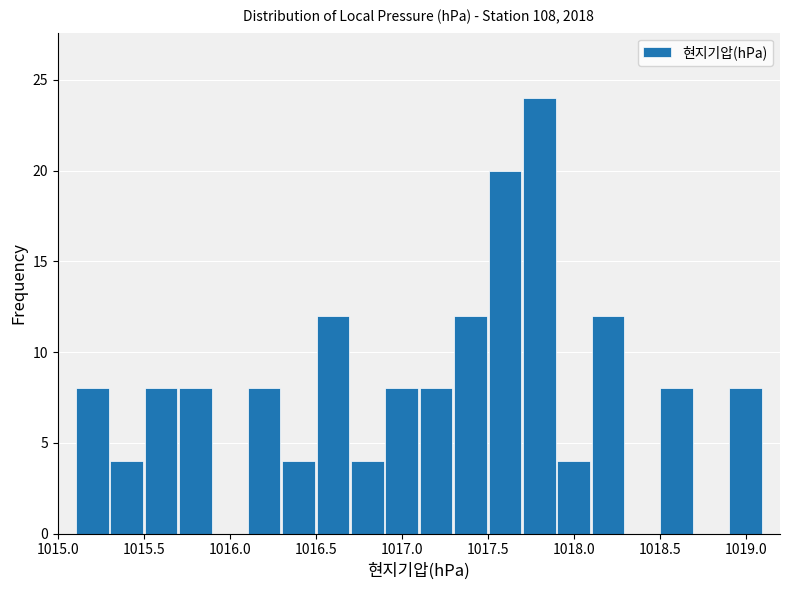

What is the height of the bar covering 1015.3 to 1015.5 on the x-axis? The values are not printed on the chart, so give them approximately, as read against the axis.

4